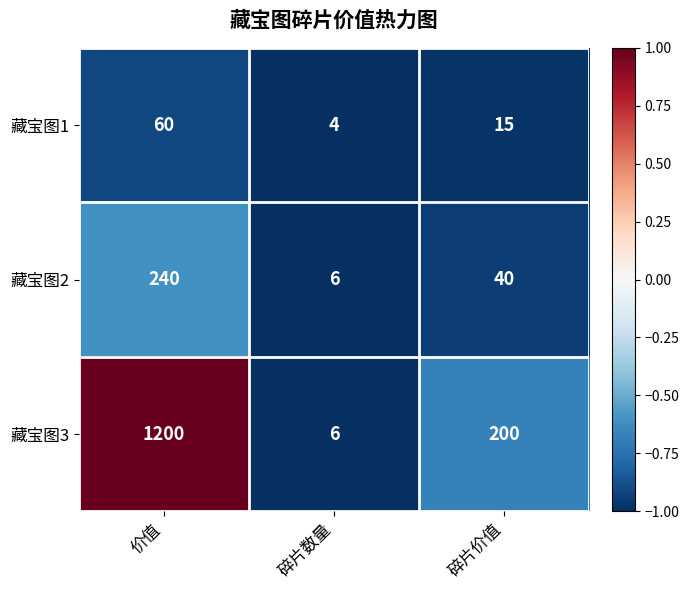

Reading left to right, list all the values displayed in this chart.

藏宝图1: 价值=60	碎片数量=4	碎片价值=15
藏宝图2: 价值=240	碎片数量=6	碎片价值=40
藏宝图3: 价值=1200	碎片数量=6	碎片价值=200